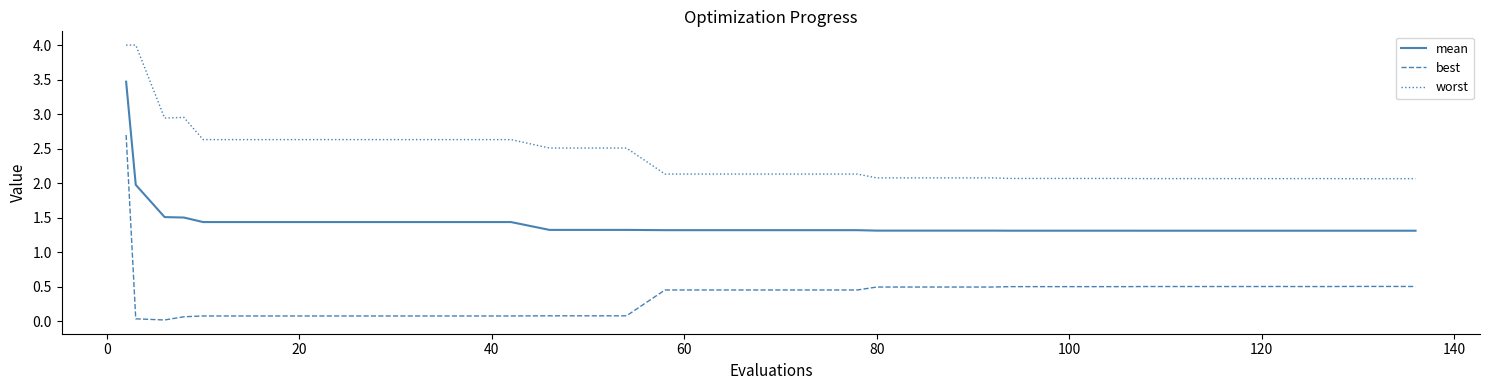

Which series has the largest range (max minus min)?

best